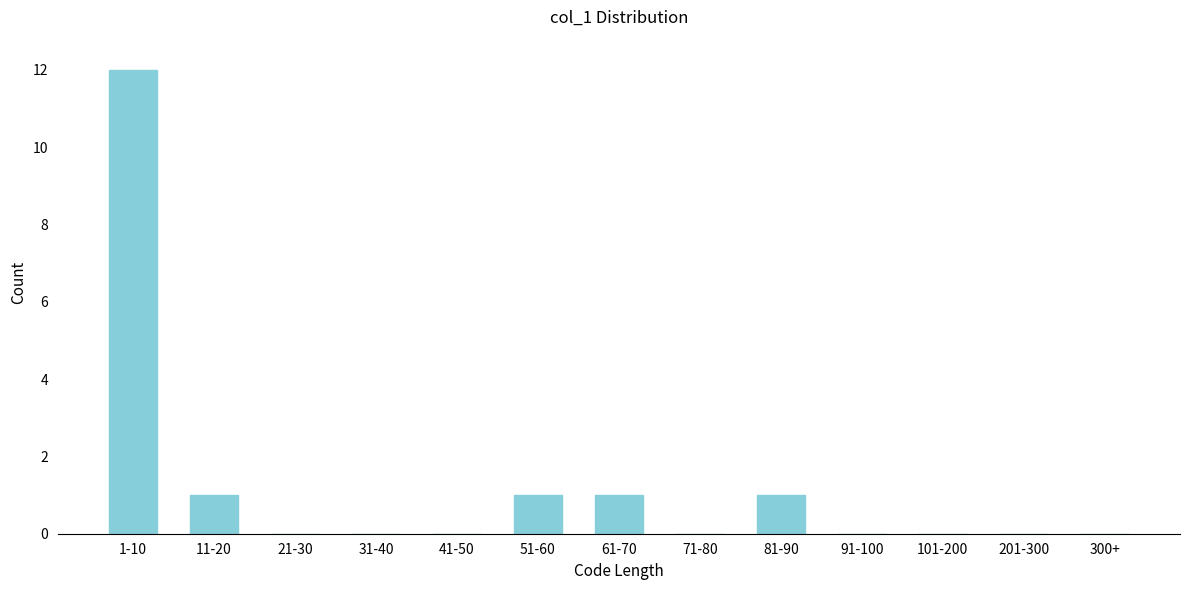

Reading right to left, extract all data points from this chart.

300+=0	201-300=0	101-200=0	91-100=0	81-90=1	71-80=0	61-70=1	51-60=1	41-50=0	31-40=0	21-30=0	11-20=1	1-10=12